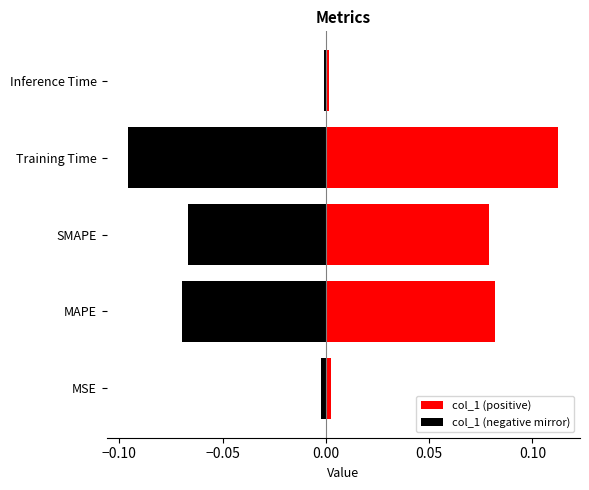

Reading left to right, transcribe all the data shown in this chart.

col_1 (positive): 0.0	0.1	0.1	0.1	0.0
col_1 (negative mirror): -0.0	-0.1	-0.1	-0.1	-0.0